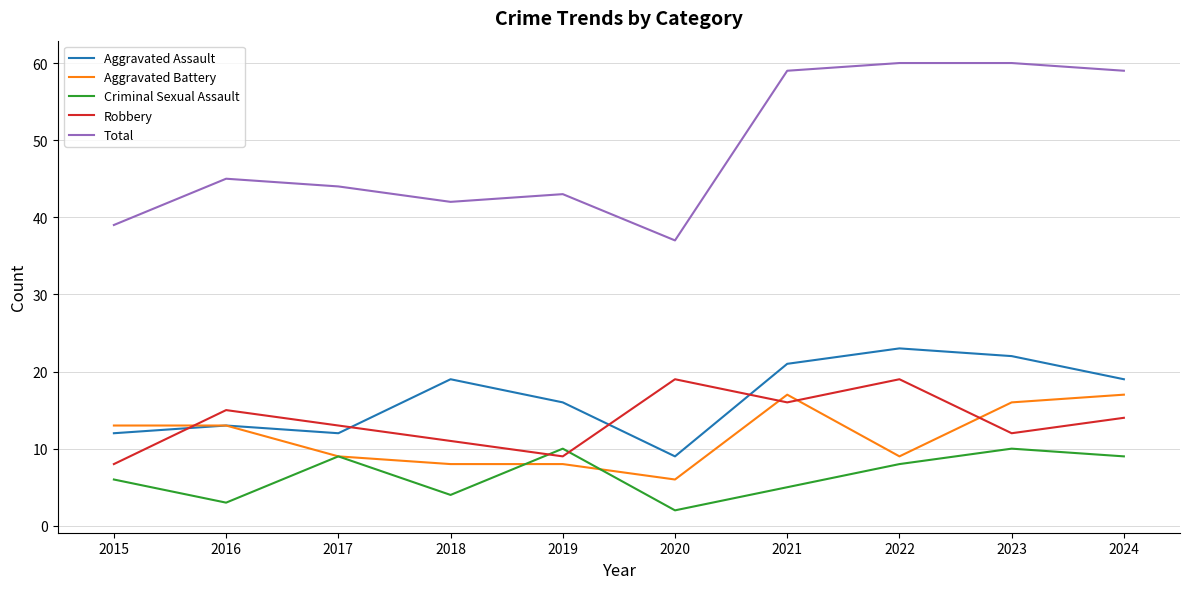

What is the total value across all series at 2023?

120